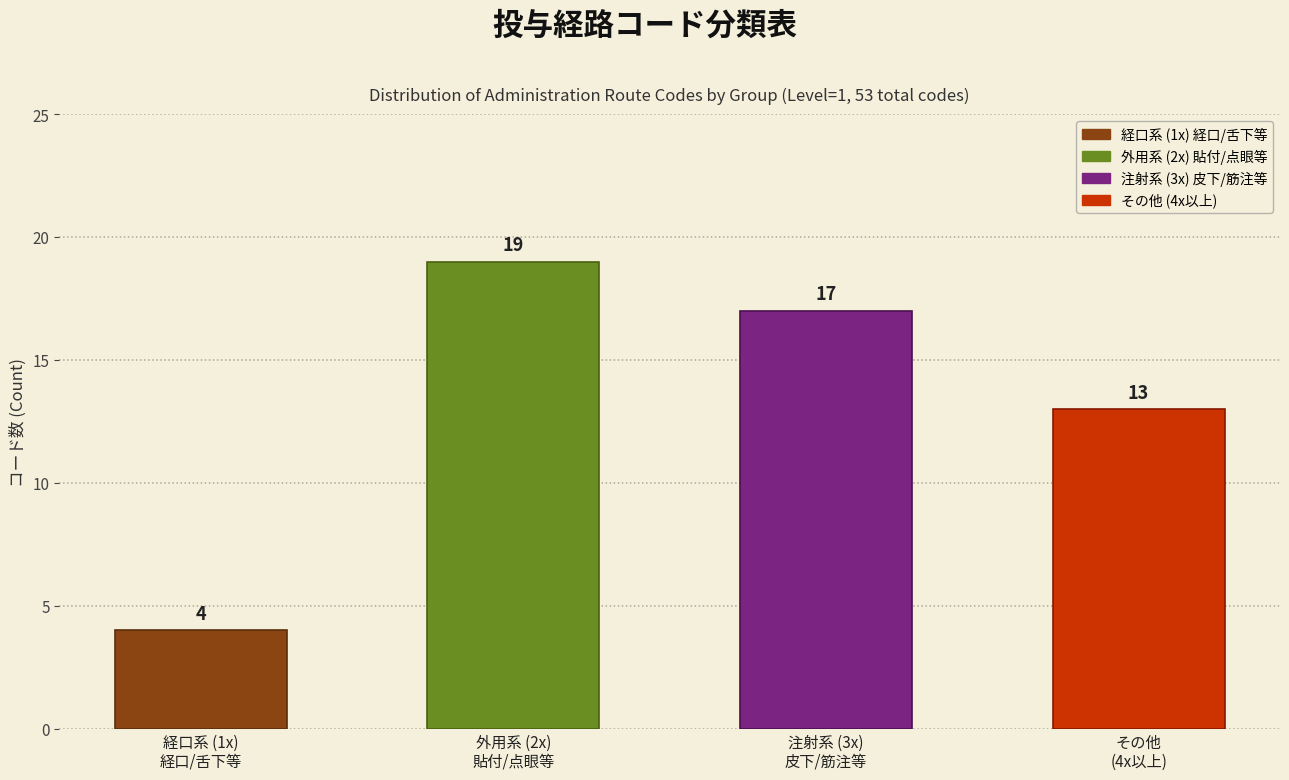

Reading left to right, transcribe all the data shown in this chart.

4	19	17	13